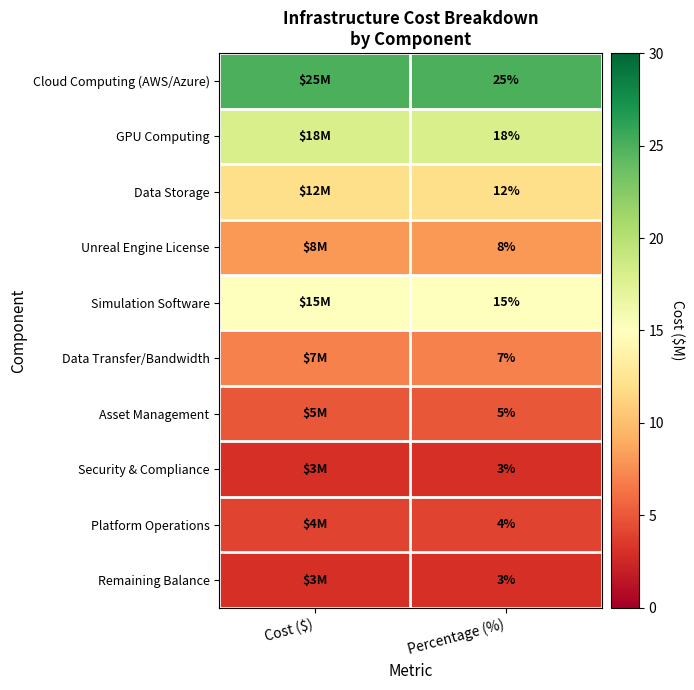

True or false: Simulation Software has a value of 23 at Percentage (%).

False